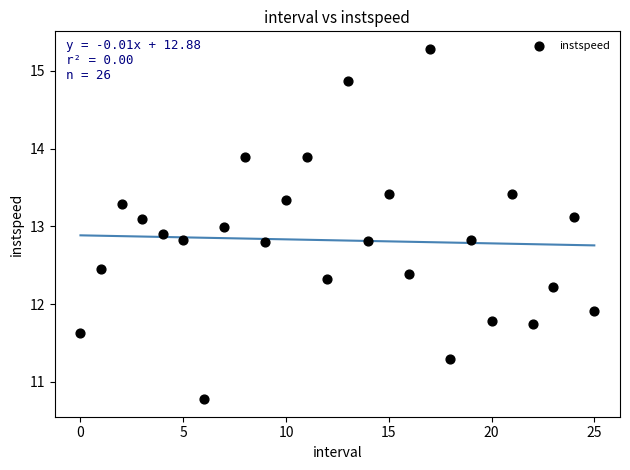

What is the range of Y values (max minus min)?

4.5